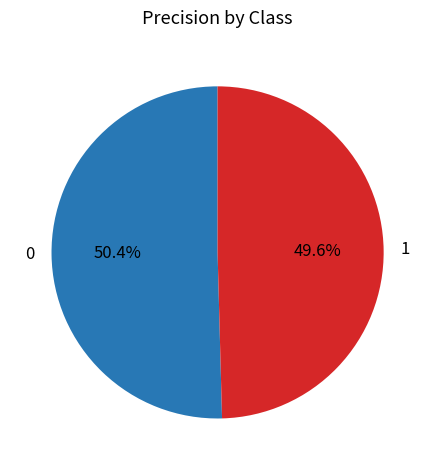

To the nearest percent, what is the difference between the 0 and 1 slice percentages?

1%